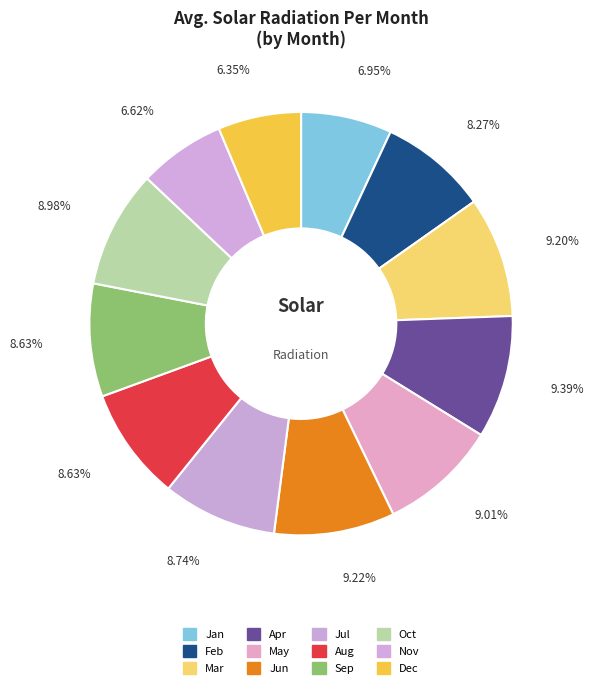

What is the smallest slice in the pie chart?

Dec